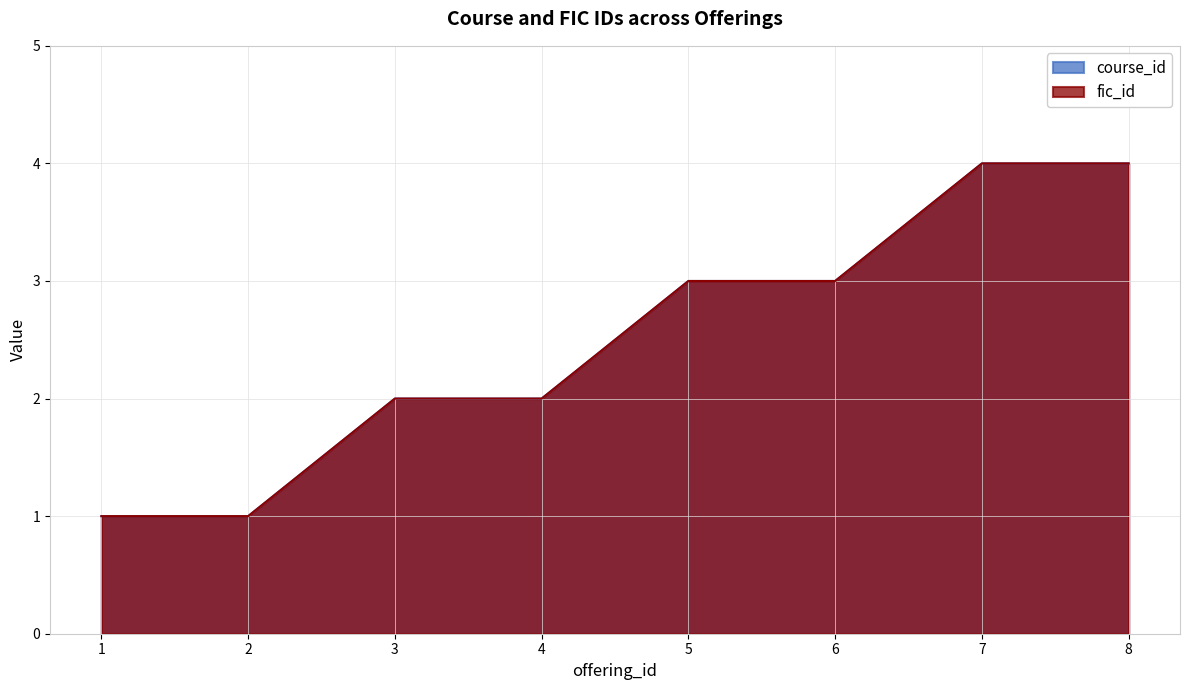

Which series has the widest spread of values?

course_id